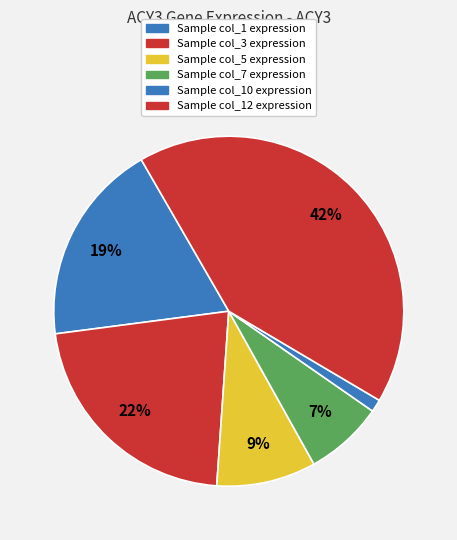

Count the number of slices in the pie.

6